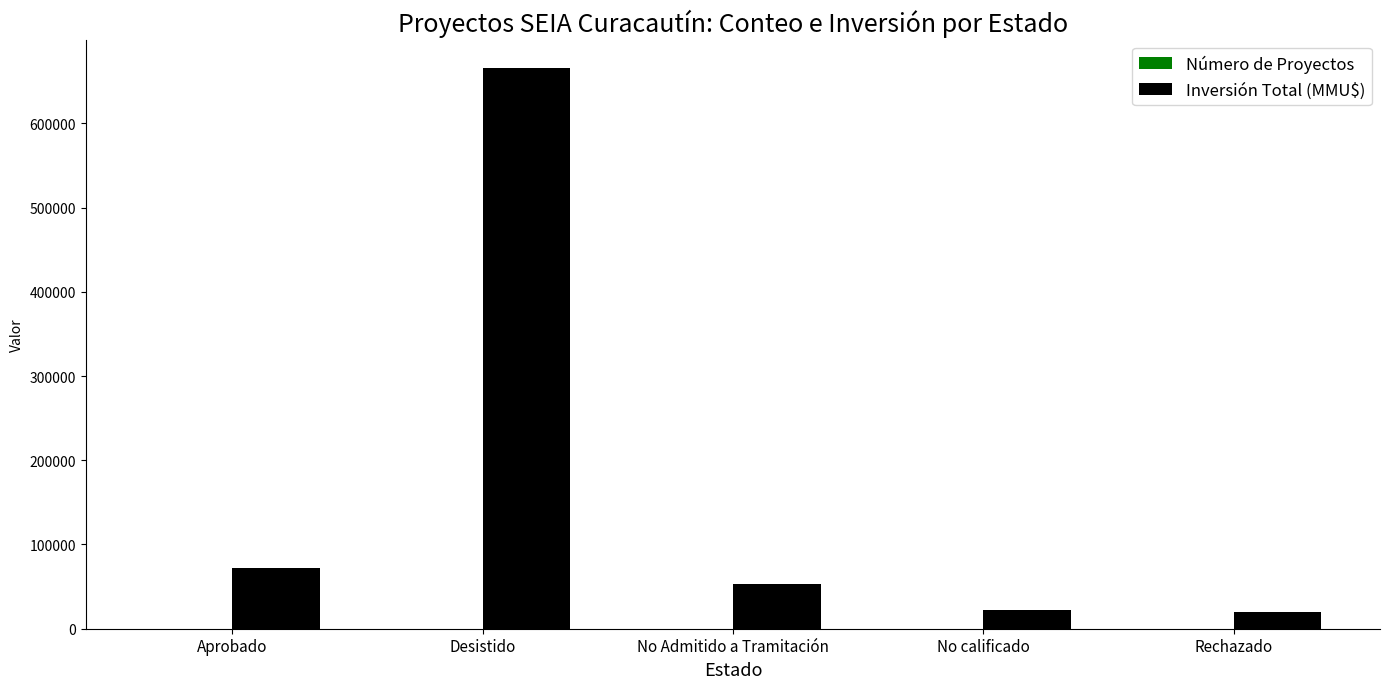

Is it true that Inversión Total (MMU$) equals 29375 at No Admitido a Tramitación?

False